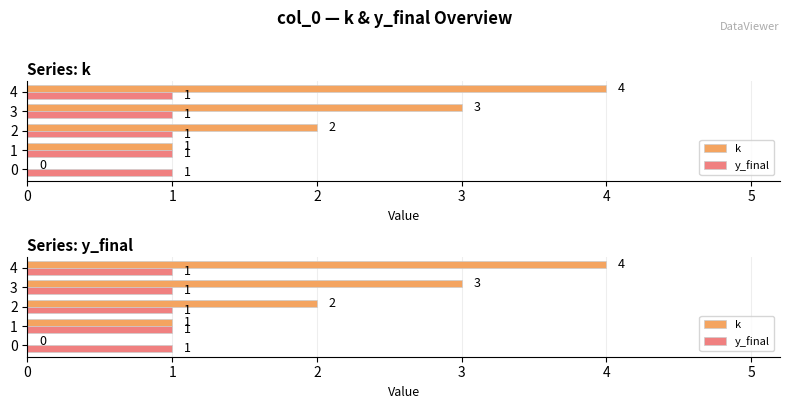

How many data points in k are above 2?

2